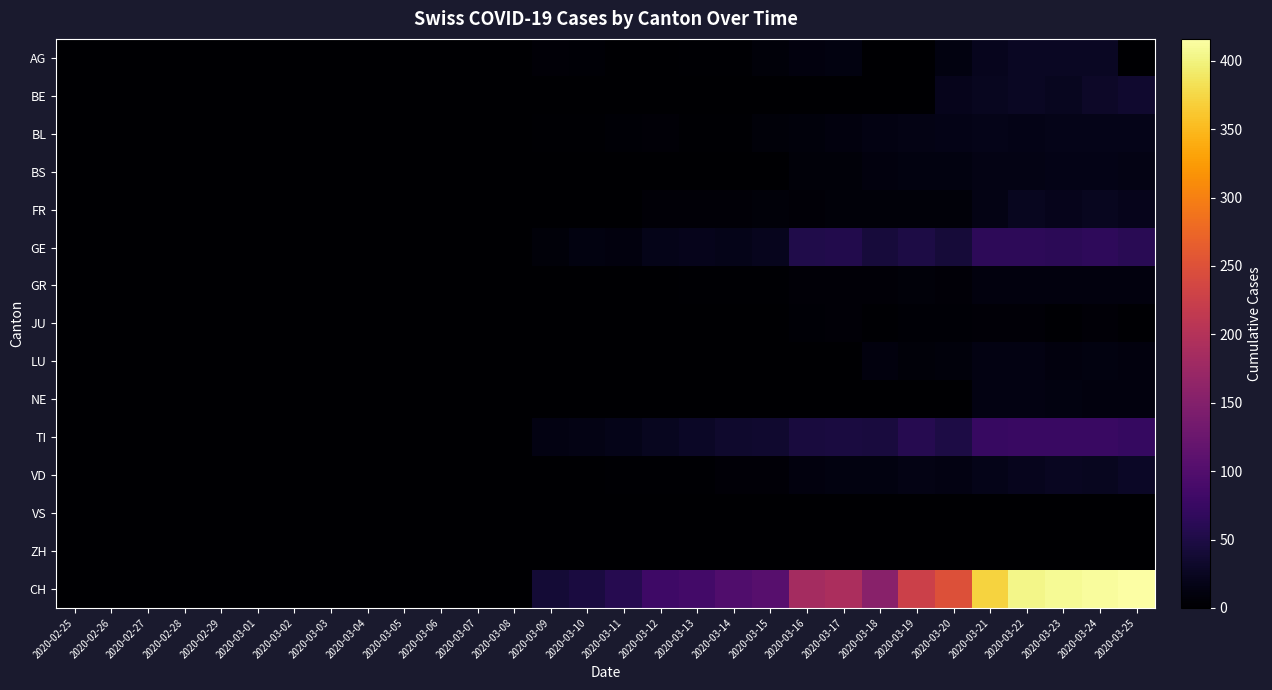

At which category does the chart reach its peak across all series?

2020-03-25